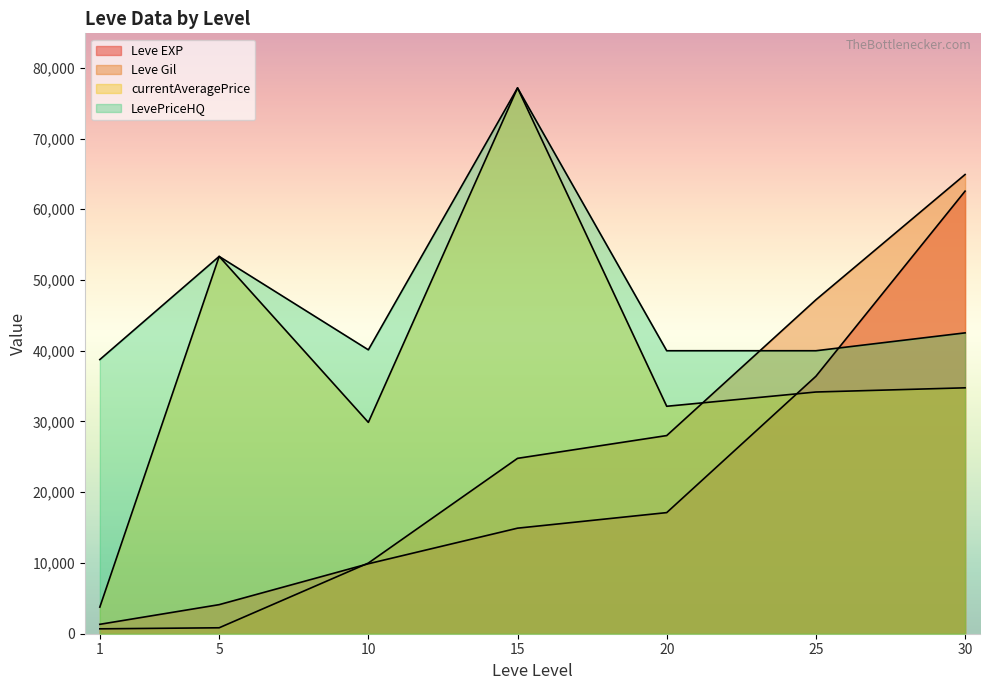

What is the approximate value of currentAveragePrice at 1, to the nearest 50?

3750